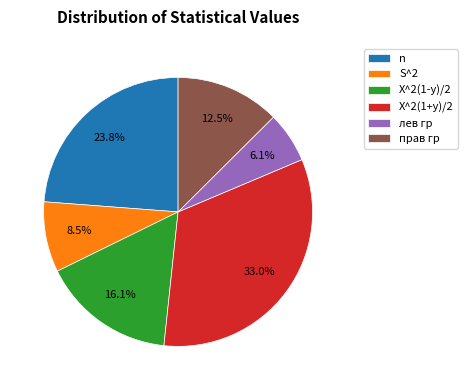

Is there a majority slice in this chart?

No